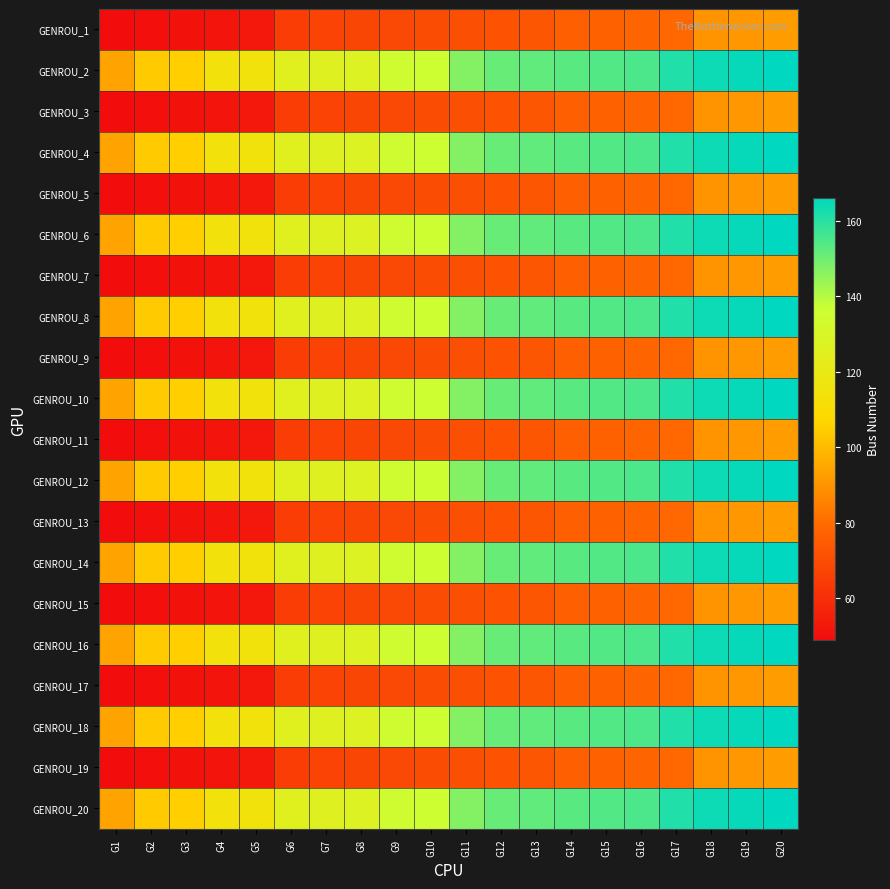

Reading right to left, extract all data points from this chart.

GENROU_1: G20=92	G19=91	G18=90	G17=79	G16=78	G15=77	G14=76	G13=73	G12=72	G11=71	G10=70	G9=69	G8=68	G7=67	G6=65	G5=53	G4=52	G3=51	G2=50	G1=49
GENROU_2: G20=166	G19=165	G18=164	G17=161	G16=155	G15=154	G14=153	G13=152	G12=151	G11=147	G10=136	G9=135	G8=127	G7=126	G6=125	G5=115	G4=114	G3=105	G2=104	G1=94
GENROU_3: G20=92	G19=91	G18=90	G17=79	G16=78	G15=77	G14=76	G13=73	G12=72	G11=71	G10=70	G9=69	G8=68	G7=67	G6=65	G5=53	G4=52	G3=51	G2=50	G1=49
GENROU_4: G20=166	G19=165	G18=164	G17=161	G16=155	G15=154	G14=153	G13=152	G12=151	G11=147	G10=136	G9=135	G8=127	G7=126	G6=125	G5=115	G4=114	G3=105	G2=104	G1=94
GENROU_5: G20=92	G19=91	G18=90	G17=79	G16=78	G15=77	G14=76	G13=73	G12=72	G11=71	G10=70	G9=69	G8=68	G7=67	G6=65	G5=53	G4=52	G3=51	G2=50	G1=49
GENROU_6: G20=166	G19=165	G18=164	G17=161	G16=155	G15=154	G14=153	G13=152	G12=151	G11=147	G10=136	G9=135	G8=127	G7=126	G6=125	G5=115	G4=114	G3=105	G2=104	G1=94
GENROU_7: G20=92	G19=91	G18=90	G17=79	G16=78	G15=77	G14=76	G13=73	G12=72	G11=71	G10=70	G9=69	G8=68	G7=67	G6=65	G5=53	G4=52	G3=51	G2=50	G1=49
GENROU_8: G20=166	G19=165	G18=164	G17=161	G16=155	G15=154	G14=153	G13=152	G12=151	G11=147	G10=136	G9=135	G8=127	G7=126	G6=125	G5=115	G4=114	G3=105	G2=104	G1=94
GENROU_9: G20=92	G19=91	G18=90	G17=79	G16=78	G15=77	G14=76	G13=73	G12=72	G11=71	G10=70	G9=69	G8=68	G7=67	G6=65	G5=53	G4=52	G3=51	G2=50	G1=49
GENROU_10: G20=166	G19=165	G18=164	G17=161	G16=155	G15=154	G14=153	G13=152	G12=151	G11=147	G10=136	G9=135	G8=127	G7=126	G6=125	G5=115	G4=114	G3=105	G2=104	G1=94
GENROU_11: G20=92	G19=91	G18=90	G17=79	G16=78	G15=77	G14=76	G13=73	G12=72	G11=71	G10=70	G9=69	G8=68	G7=67	G6=65	G5=53	G4=52	G3=51	G2=50	G1=49
GENROU_12: G20=166	G19=165	G18=164	G17=161	G16=155	G15=154	G14=153	G13=152	G12=151	G11=147	G10=136	G9=135	G8=127	G7=126	G6=125	G5=115	G4=114	G3=105	G2=104	G1=94
GENROU_13: G20=92	G19=91	G18=90	G17=79	G16=78	G15=77	G14=76	G13=73	G12=72	G11=71	G10=70	G9=69	G8=68	G7=67	G6=65	G5=53	G4=52	G3=51	G2=50	G1=49
GENROU_14: G20=166	G19=165	G18=164	G17=161	G16=155	G15=154	G14=153	G13=152	G12=151	G11=147	G10=136	G9=135	G8=127	G7=126	G6=125	G5=115	G4=114	G3=105	G2=104	G1=94
GENROU_15: G20=92	G19=91	G18=90	G17=79	G16=78	G15=77	G14=76	G13=73	G12=72	G11=71	G10=70	G9=69	G8=68	G7=67	G6=65	G5=53	G4=52	G3=51	G2=50	G1=49
GENROU_16: G20=166	G19=165	G18=164	G17=161	G16=155	G15=154	G14=153	G13=152	G12=151	G11=147	G10=136	G9=135	G8=127	G7=126	G6=125	G5=115	G4=114	G3=105	G2=104	G1=94
GENROU_17: G20=92	G19=91	G18=90	G17=79	G16=78	G15=77	G14=76	G13=73	G12=72	G11=71	G10=70	G9=69	G8=68	G7=67	G6=65	G5=53	G4=52	G3=51	G2=50	G1=49
GENROU_18: G20=166	G19=165	G18=164	G17=161	G16=155	G15=154	G14=153	G13=152	G12=151	G11=147	G10=136	G9=135	G8=127	G7=126	G6=125	G5=115	G4=114	G3=105	G2=104	G1=94
GENROU_19: G20=92	G19=91	G18=90	G17=79	G16=78	G15=77	G14=76	G13=73	G12=72	G11=71	G10=70	G9=69	G8=68	G7=67	G6=65	G5=53	G4=52	G3=51	G2=50	G1=49
GENROU_20: G20=166	G19=165	G18=164	G17=161	G16=155	G15=154	G14=153	G13=152	G12=151	G11=147	G10=136	G9=135	G8=127	G7=126	G6=125	G5=115	G4=114	G3=105	G2=104	G1=94